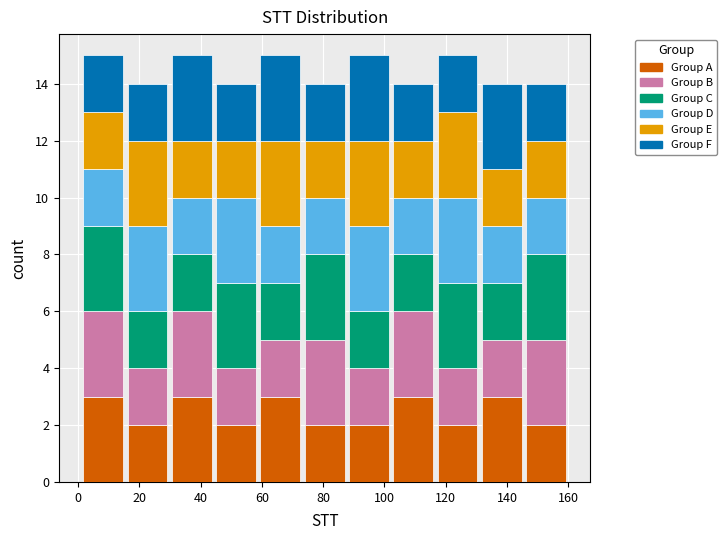

Reading left to right, list every stacked bar in this chart as the range it spans on the x-axis followed by its total height. Neither the bar edges nor the heights are printed on the chart, so give them approximately, as read against the axes.

2 to 16: 15
16 to 30: 14
30 to 44: 15
44 to 58: 14
58 to 74: 15
74 to 88: 14
88 to 102: 15
102 to 116: 14
116 to 132: 15
132 to 146: 14
146 to 160: 14